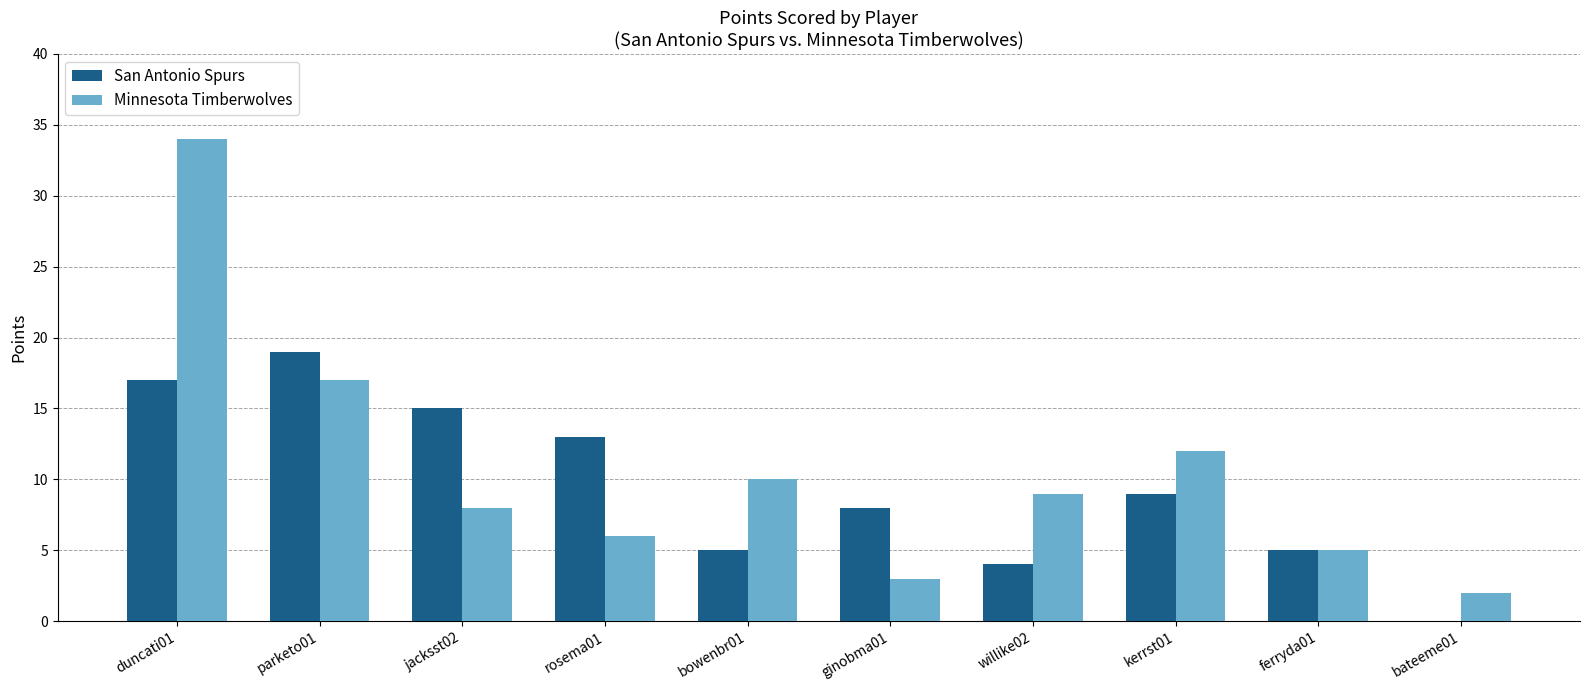

What is the sum of all Minnesota Timberwolves values?

106